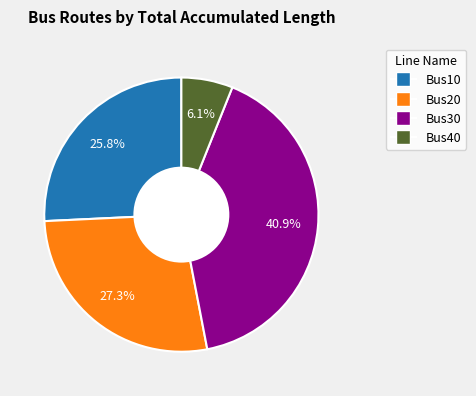

Which has a higher value, Bus30 or Bus20?

Bus30